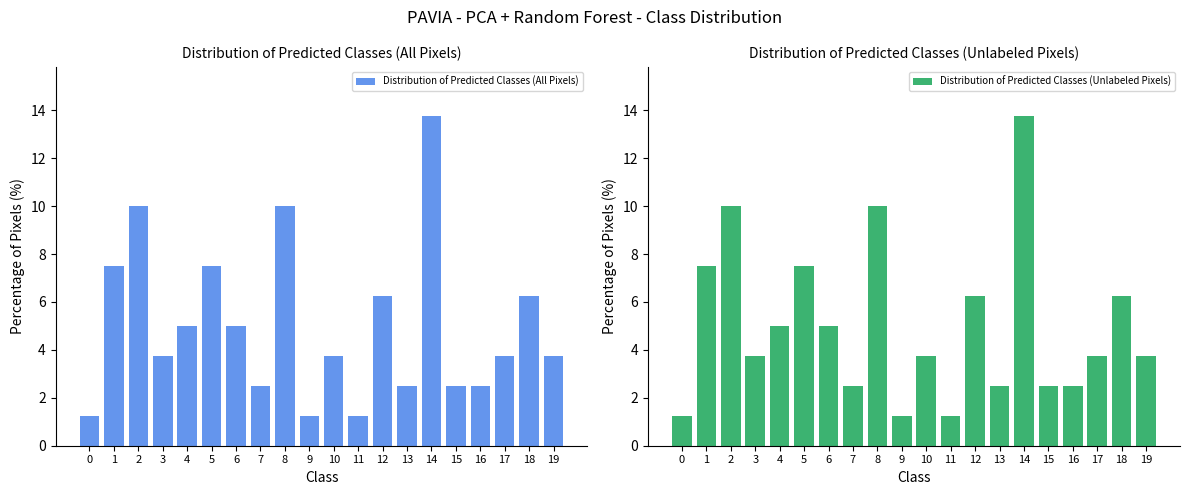

What is the difference between the maximum and minimum values in the Distribution of Predicted Classes (All Pixels) series?

12.5